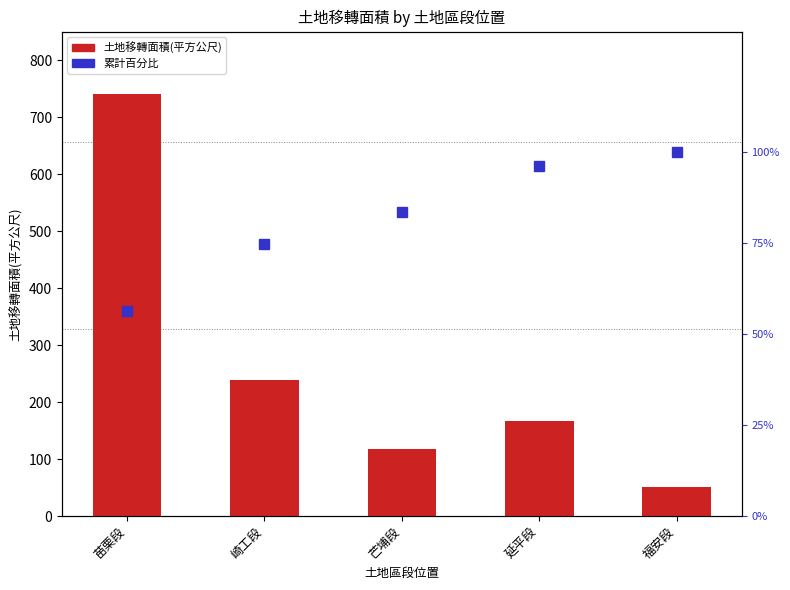

The 累計百分比 series shows 56.4 at 苗栗段. True or false?

True